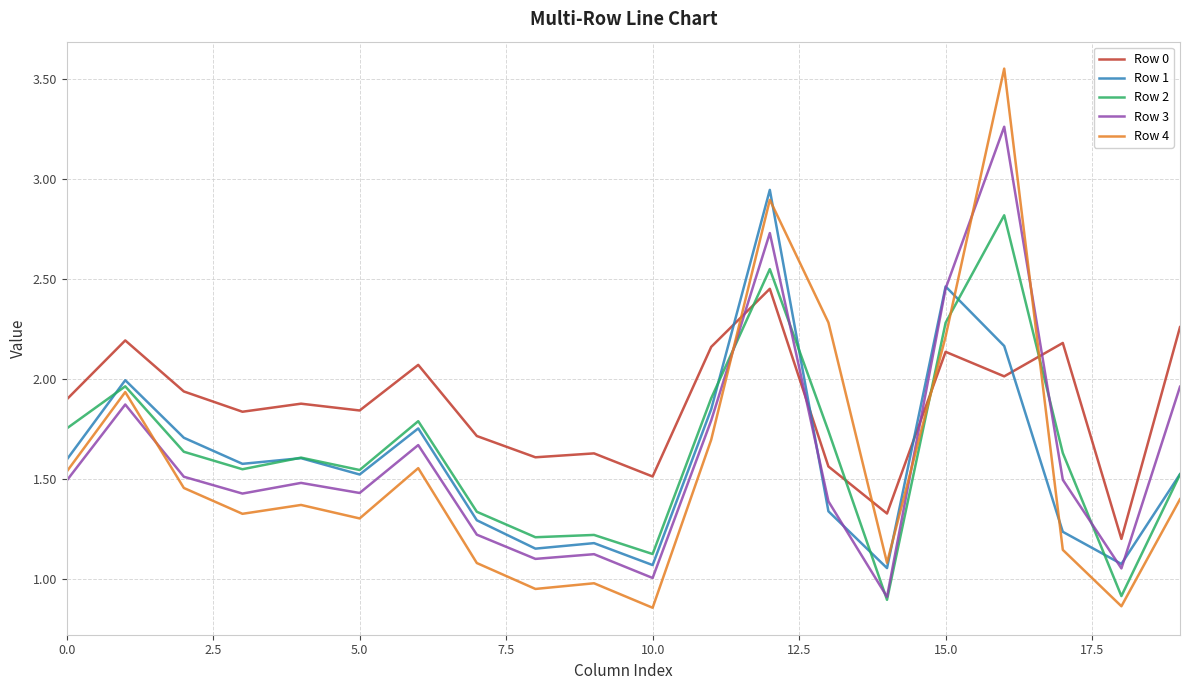

Rank the series by their maximum value, from lowest to highest.

Row 0, Row 2, Row 1, Row 3, Row 4